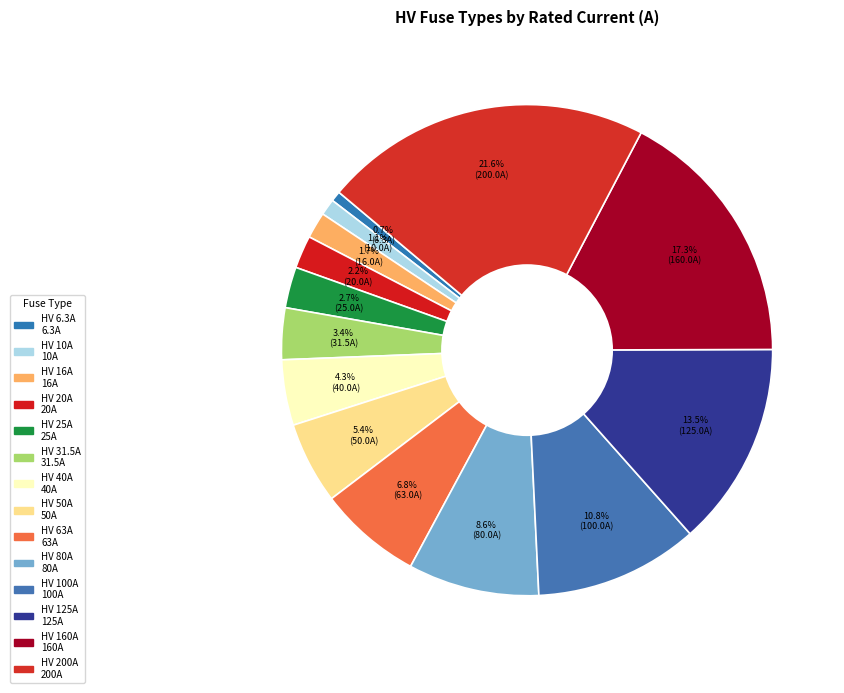

Does any single category account for the majority?

No